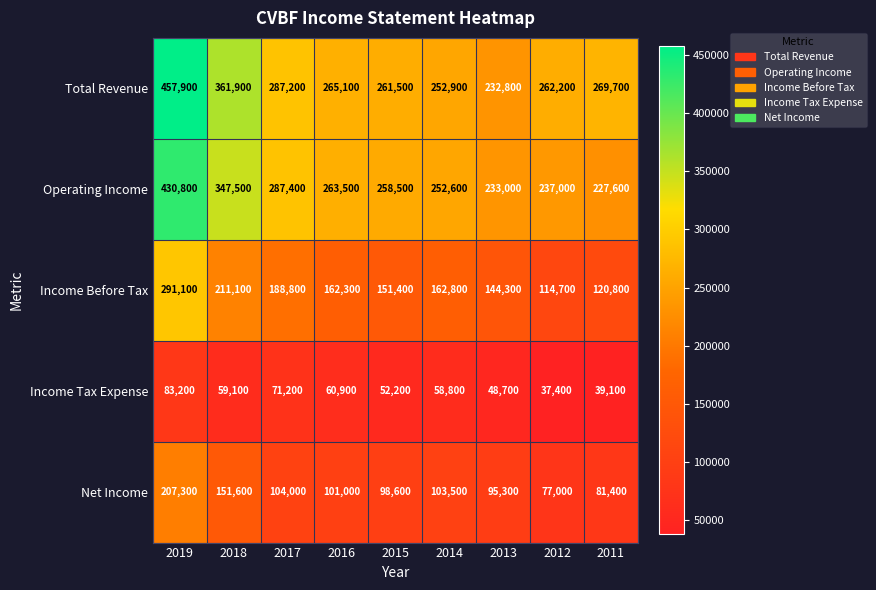

What is the smallest value displayed?

37400